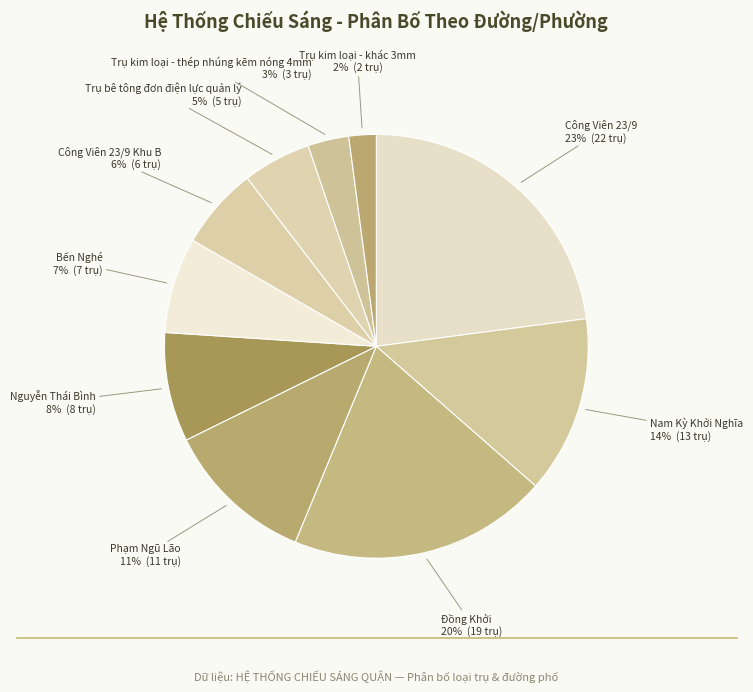

To the nearest percent, what is the combined percentage of Công Viên 23/9 and Phạm Ngũ Lão?

34%